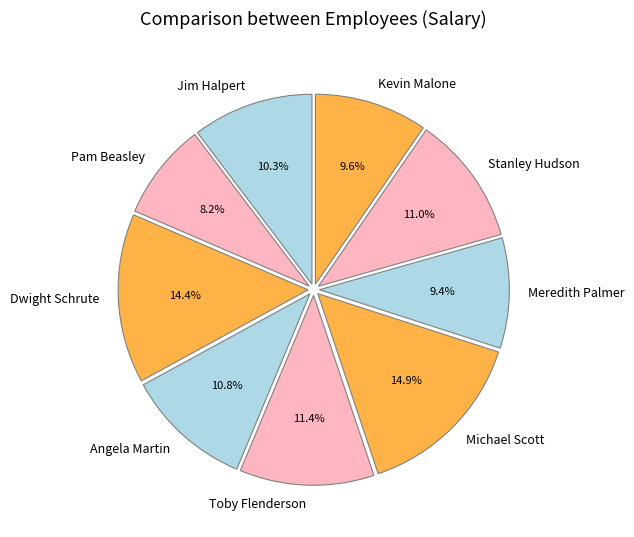

True or false: Jim Halpert accounts for 10% of the total.

True